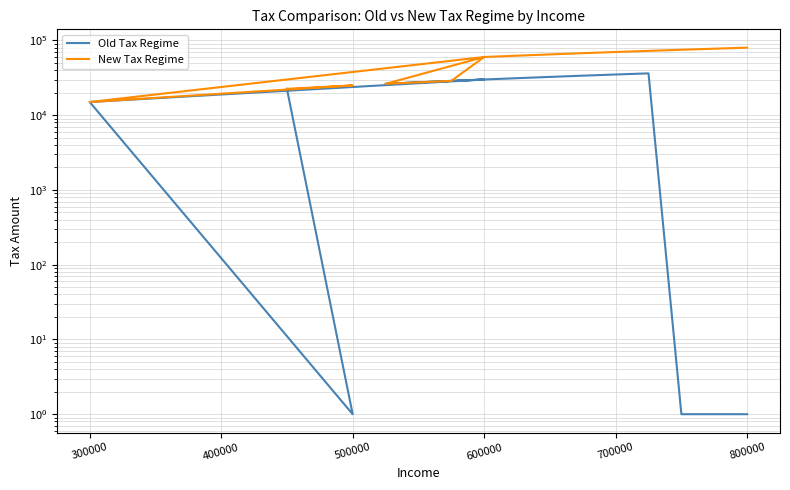

Does the chart display data point markers on the line(s)?

No